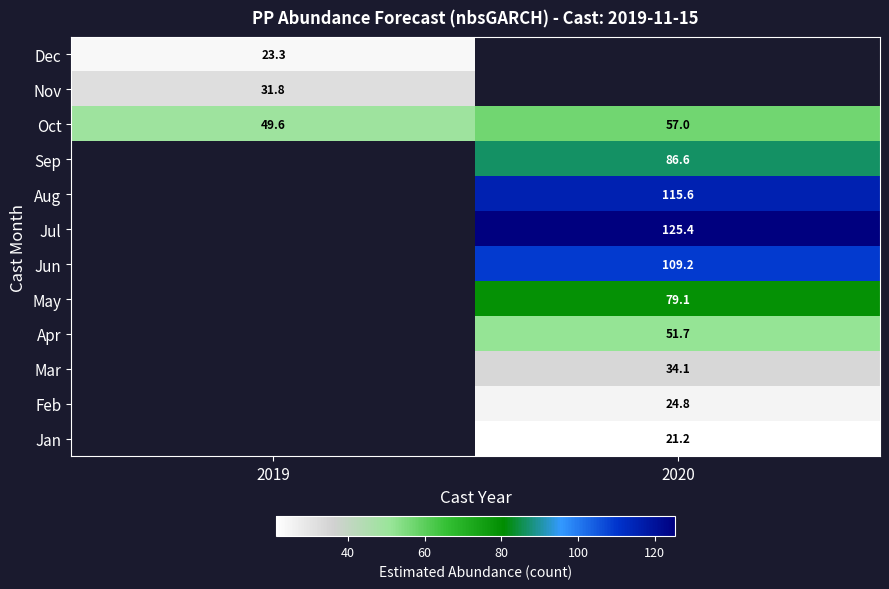

How many distinct data groups are displayed?

12